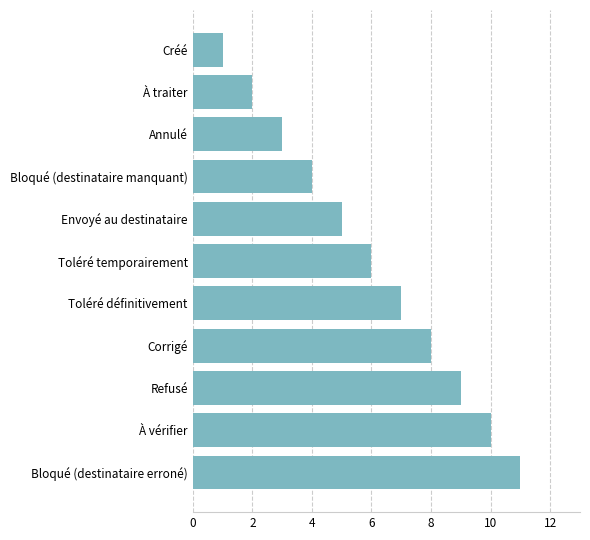

At which label is the value closest to 6?

Toléré temporairement